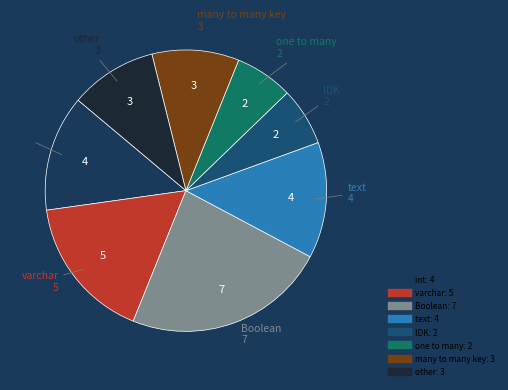

The many to many key slice represents 1% of the pie. True or false?

False